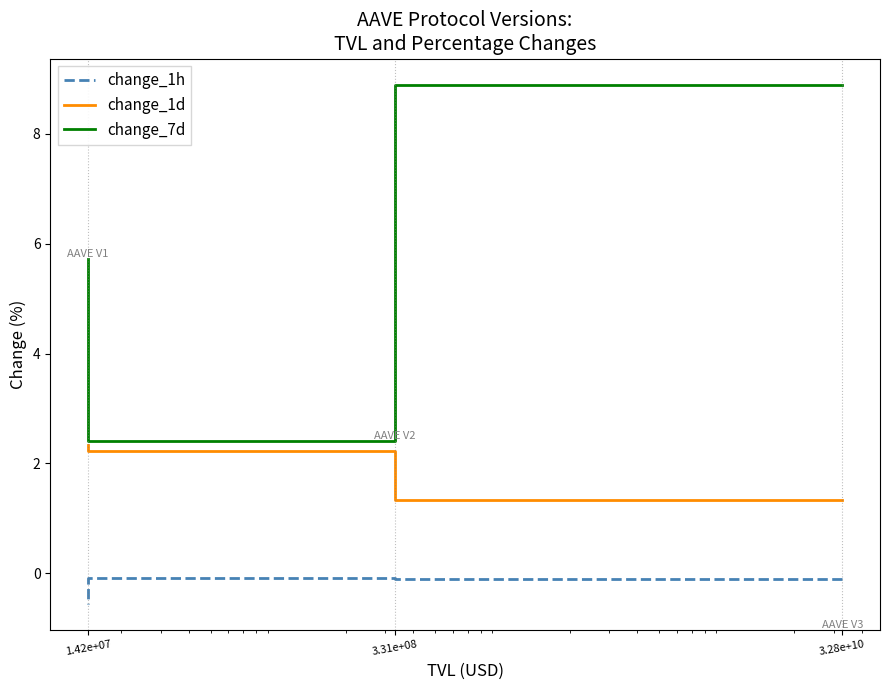

What is the highest value of the change_7d series?

8.9